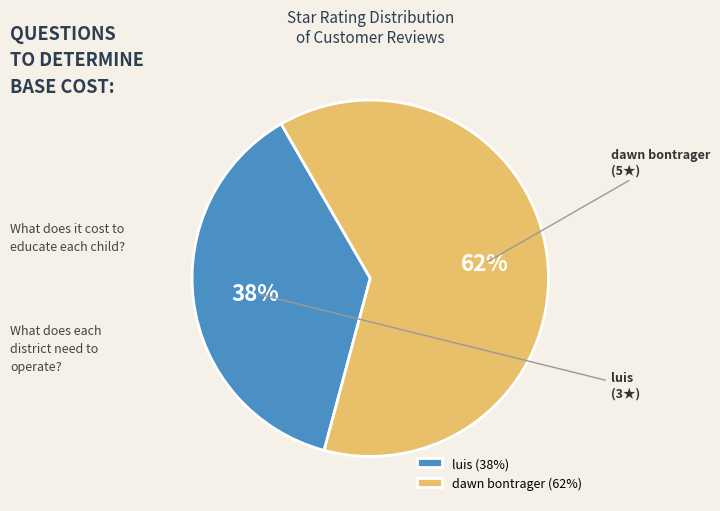

Combined, do luis and dawn bontrager account for over 50%?

Yes